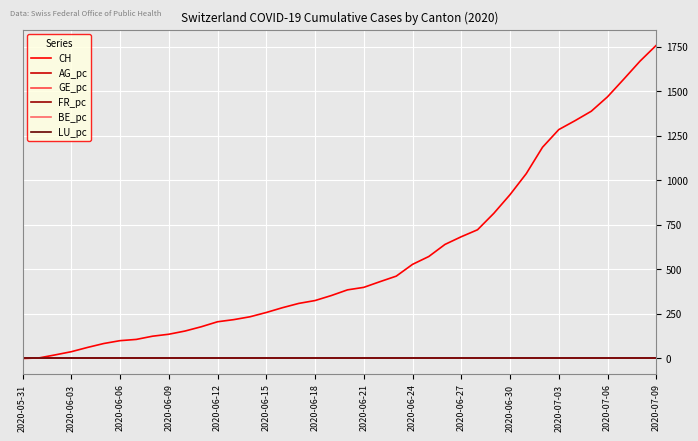

Which series has the largest total across all categories?

CH